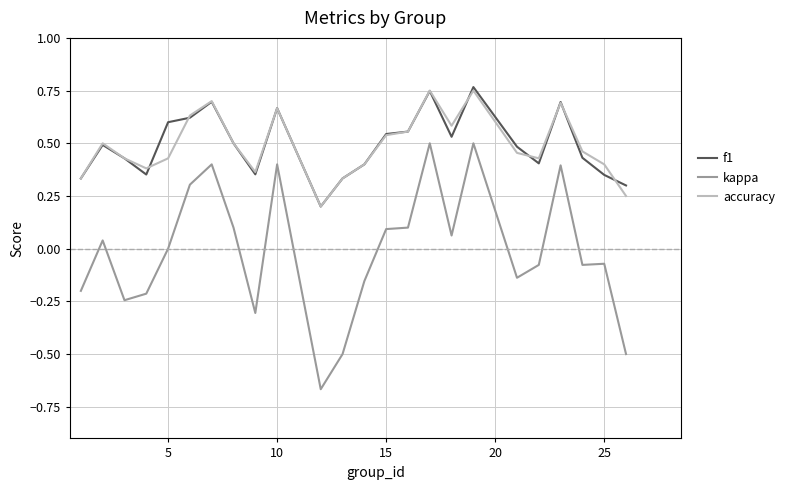

What is the sum of all kappa values?

-0.3